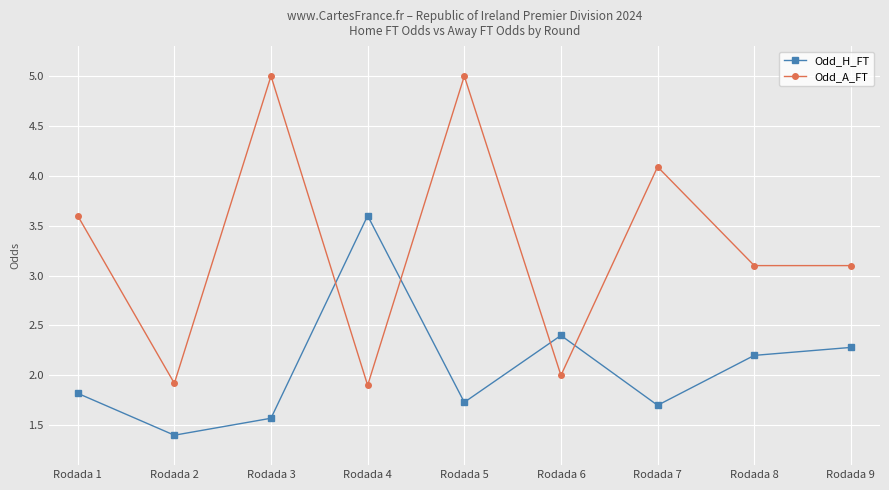

What is the total value across all series at Rodada 5?

6.7